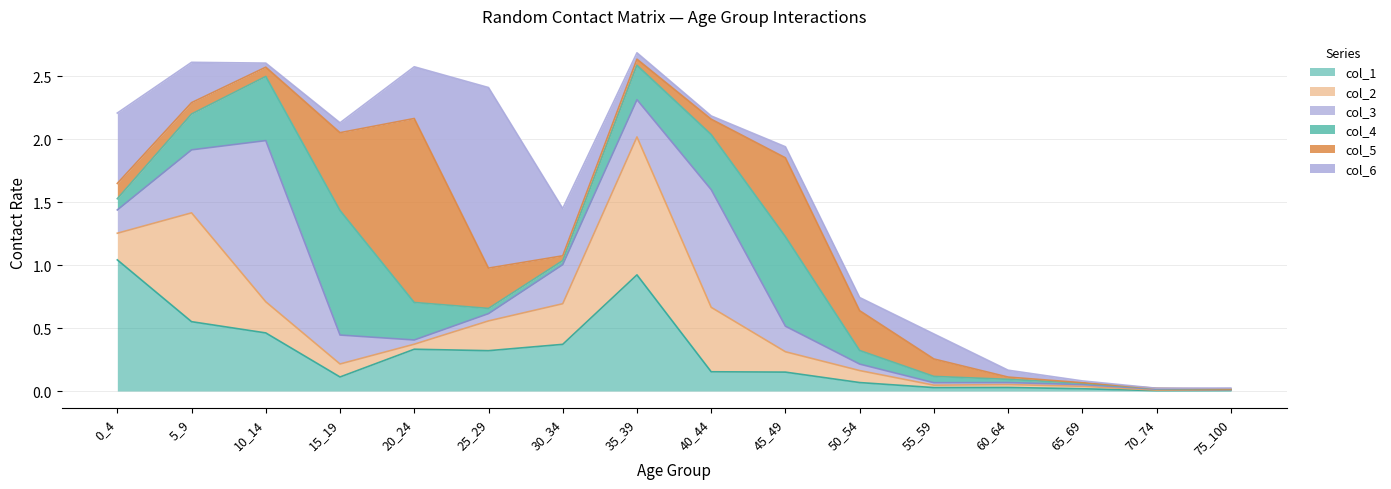

What are all the series names shown in the legend?

col_1, col_2, col_3, col_4, col_5, col_6